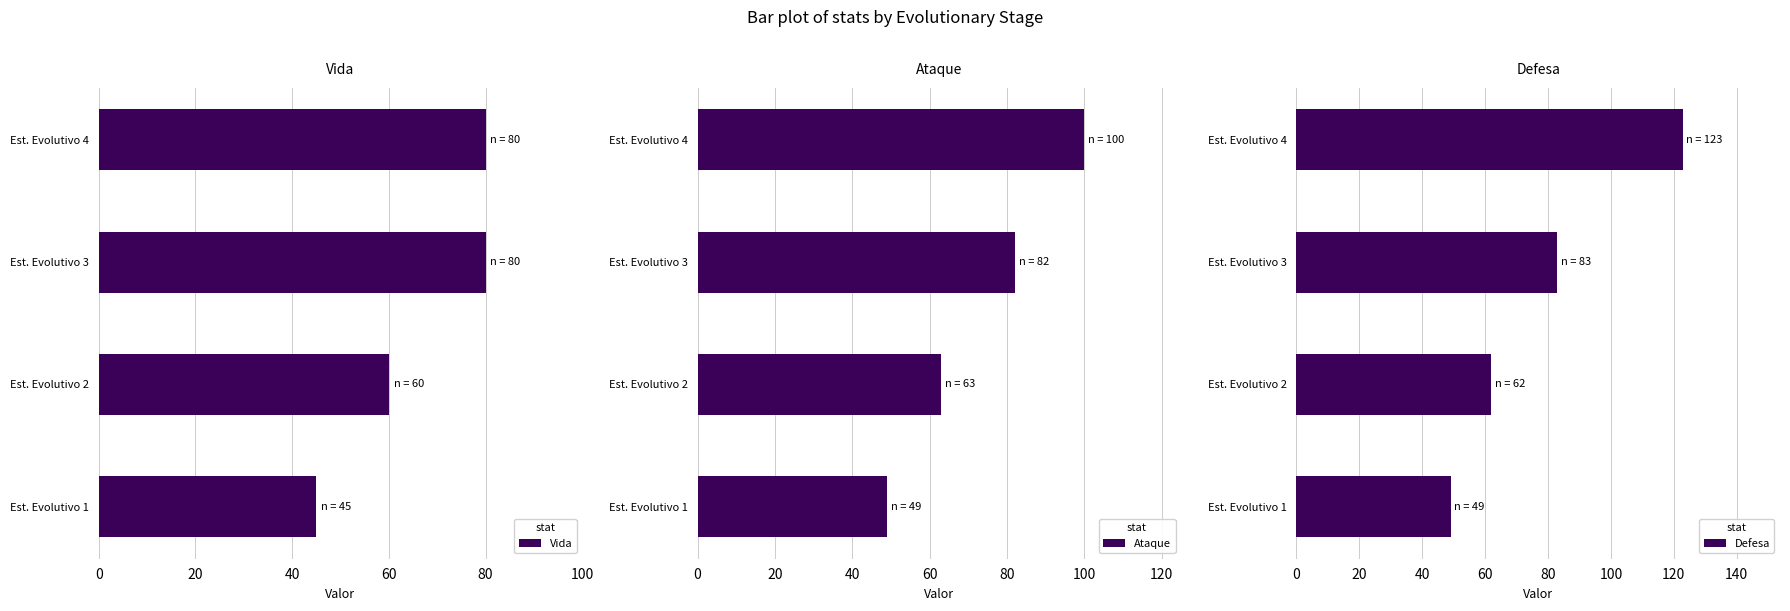

What is the value of the Defesa bar at the 3rd from the left?

83